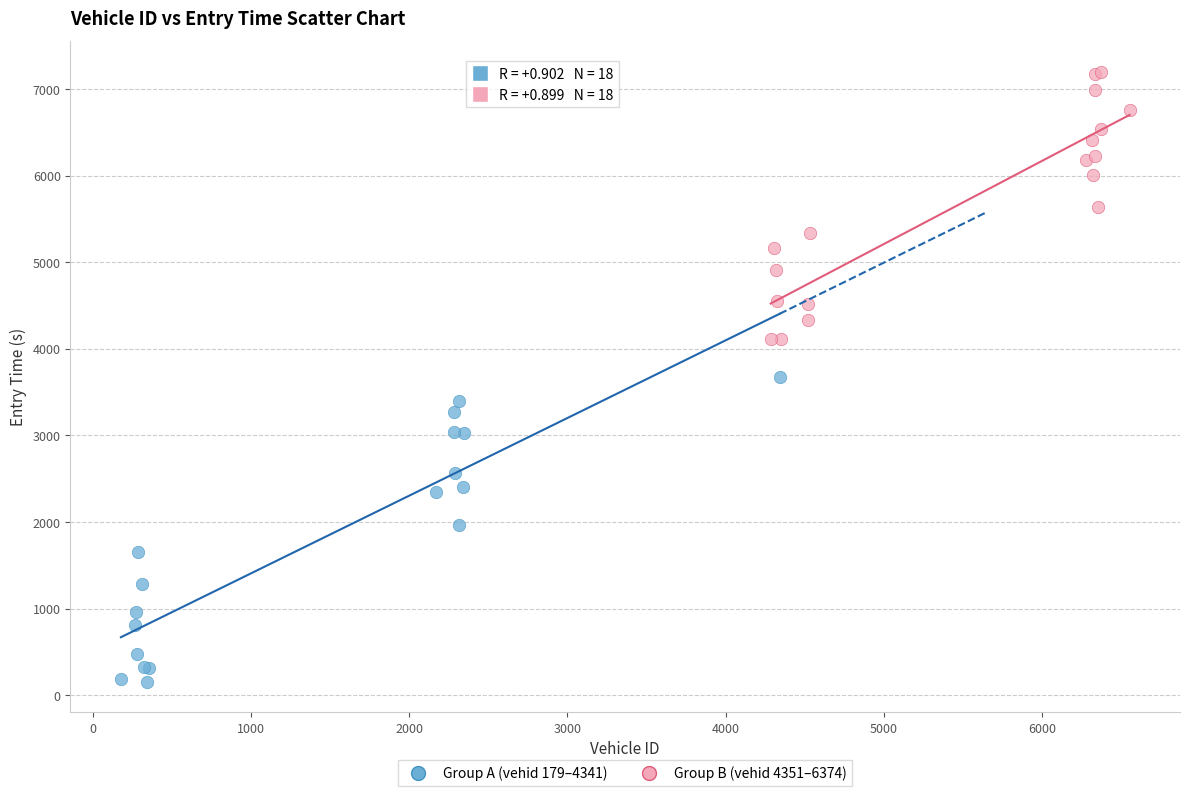

Which series has the widest spread of Y values?

Group A (vehid 179–4341)